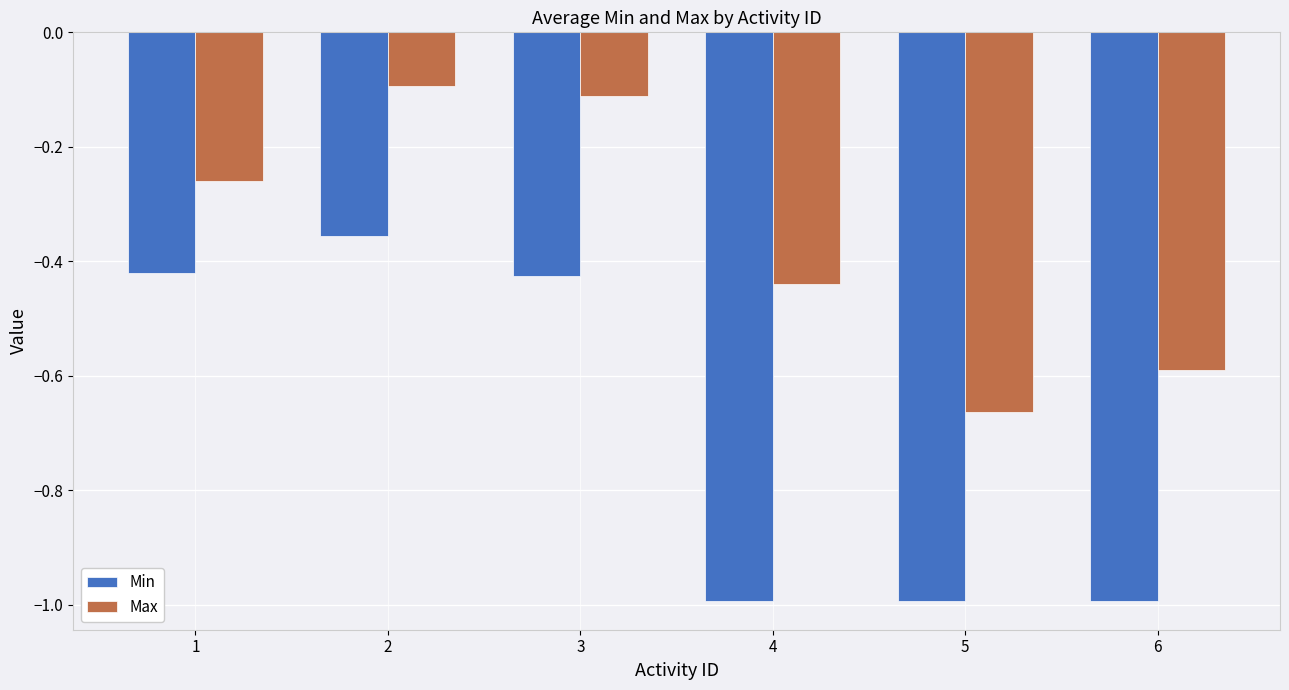

What is the minimum value shown in the chart?

-1.0